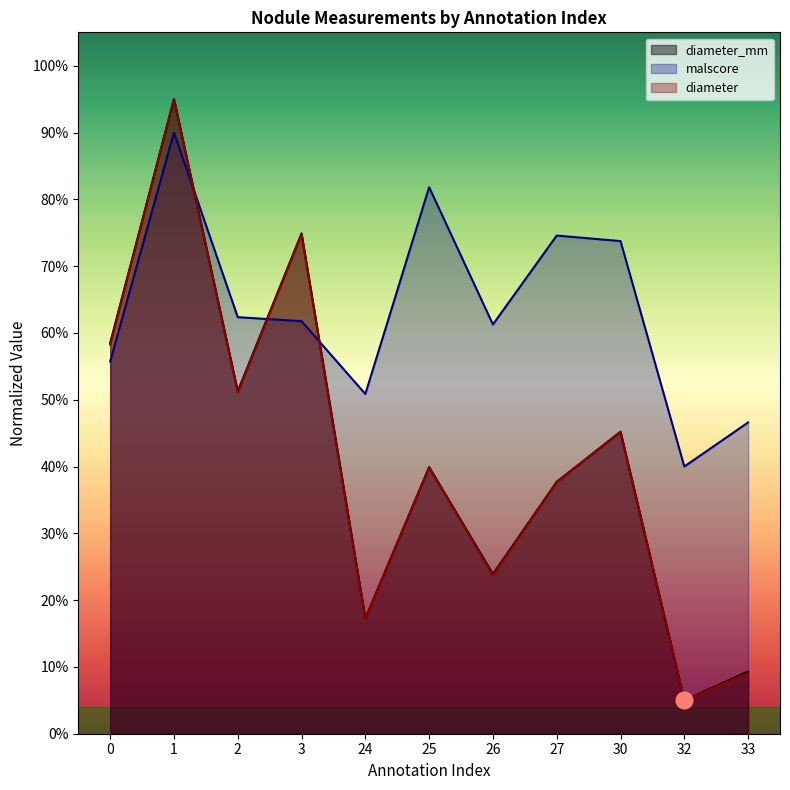

At which label does diameter reach its minimum?

32